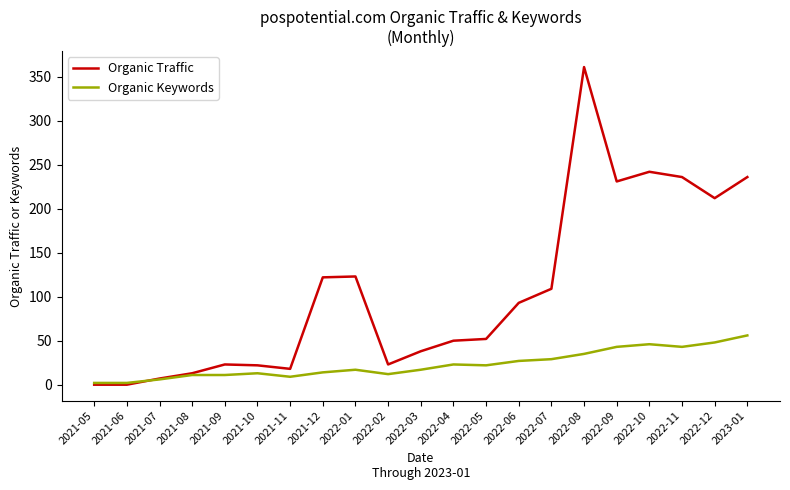

Which series has the largest range (max minus min)?

Organic Traffic